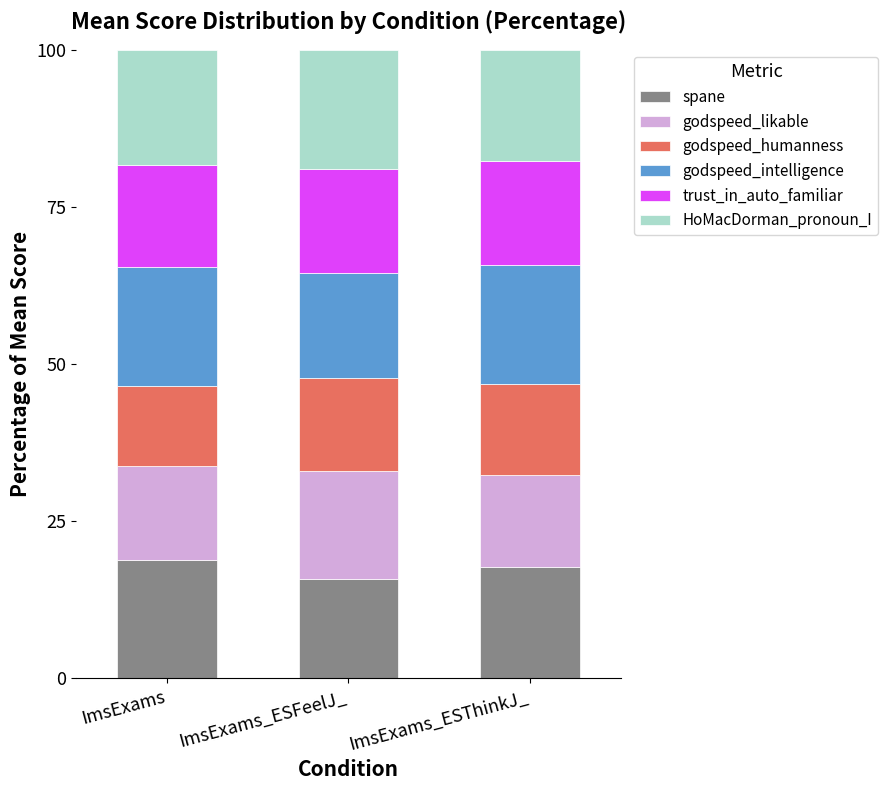

What are all the series names shown in the legend?

spane, godspeed_likable, godspeed_humanness, godspeed_intelligence, trust_in_auto_familiar, HoMacDorman_pronoun_I